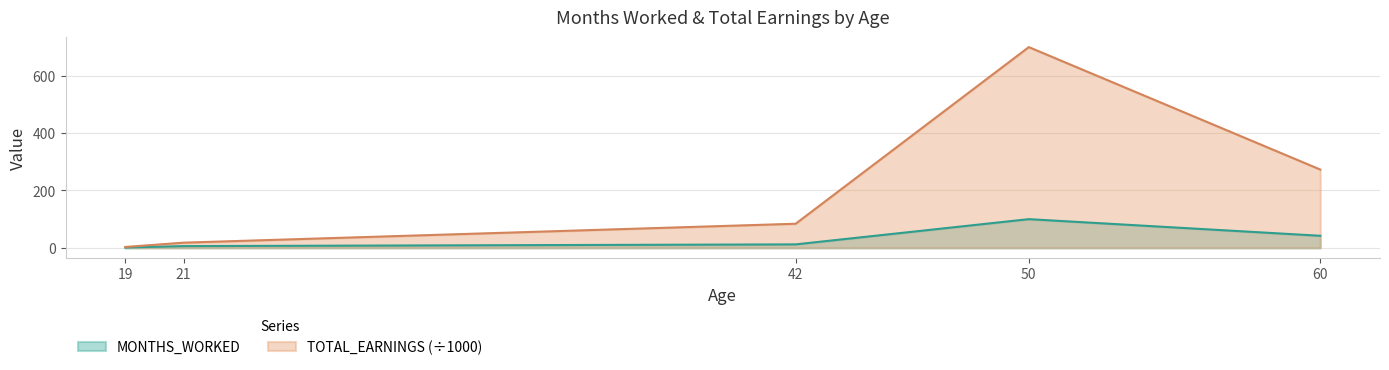

How many lines are shown in the chart?

2